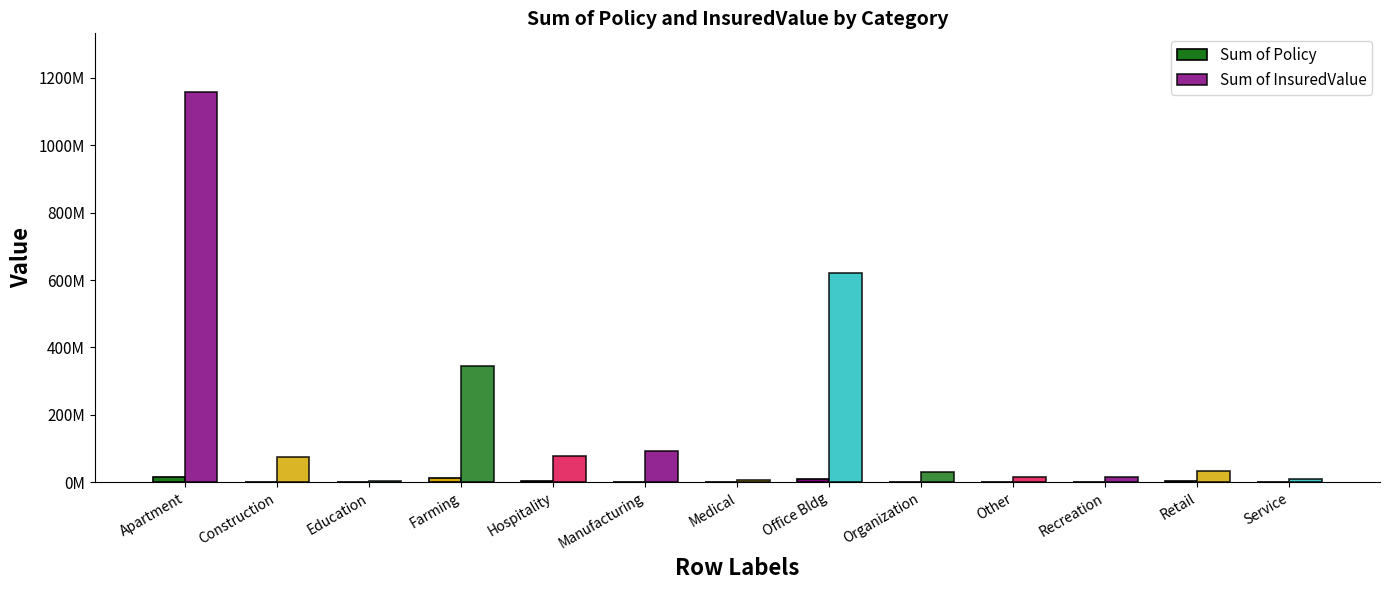

Reading right to left, transcribe all the data shown in this chart.

Sum of Policy: Service=603849	Retail=2518565	Recreation=301961	Other=603965	Organization=1507464	Office Bldg=9966313	Medical=201423	Manufacturing=1610696	Hospitality=3422601	Farming=11779207	Education=100312	Construction=704813	Apartment=17006841
Sum of InsuredValue: Service=8468100	Retail=33314312	Recreation=16553281	Other=16972808	Organization=30899605	Office Bldg=619820056	Medical=5439100	Manufacturing=91821010	Hospitality=76802170	Farming=345502529	Education=3145700	Construction=74916814	Apartment=1158549996